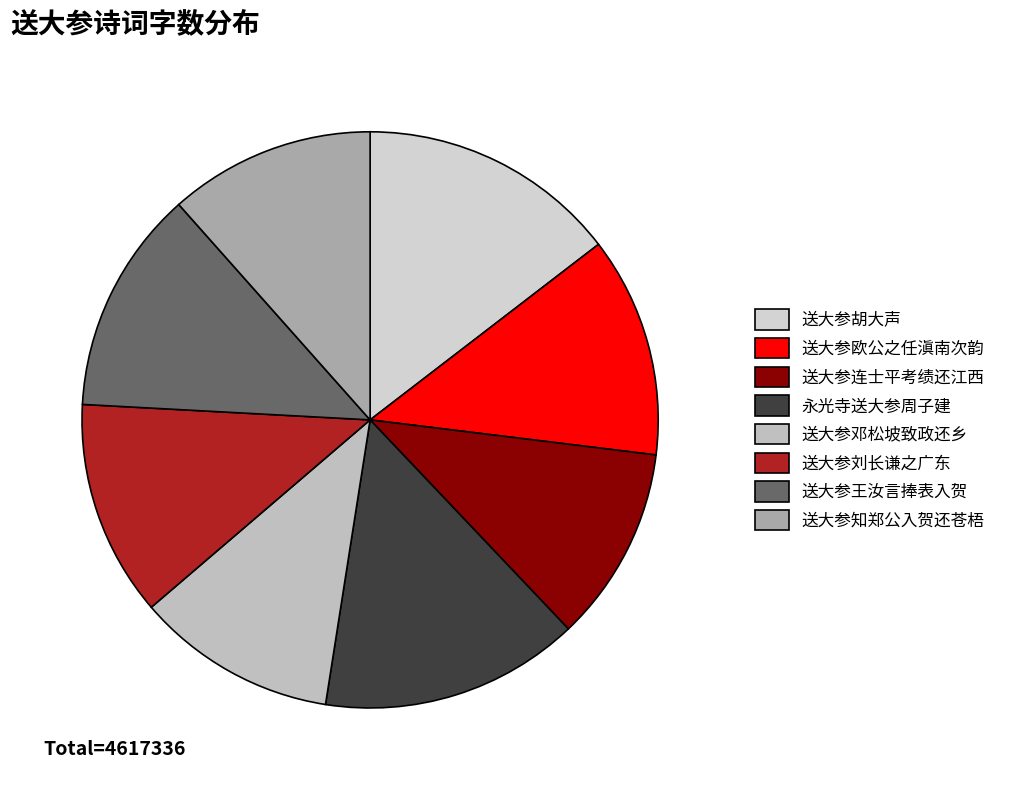

What is the total percentage of 送大参刘长谦之广东 and 送大参胡大声?

26.7%